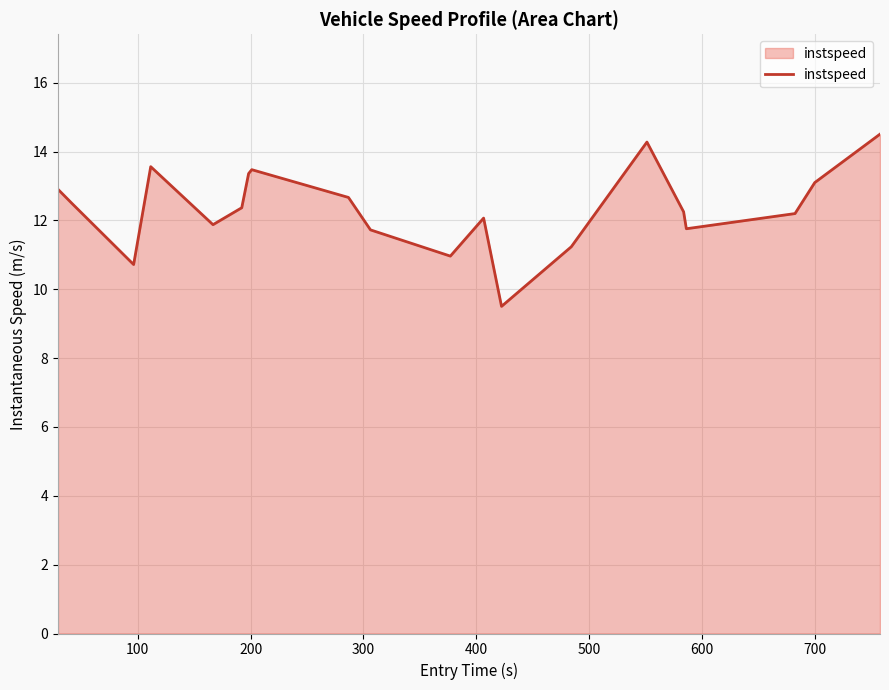

What is the smallest value displayed?

9.5